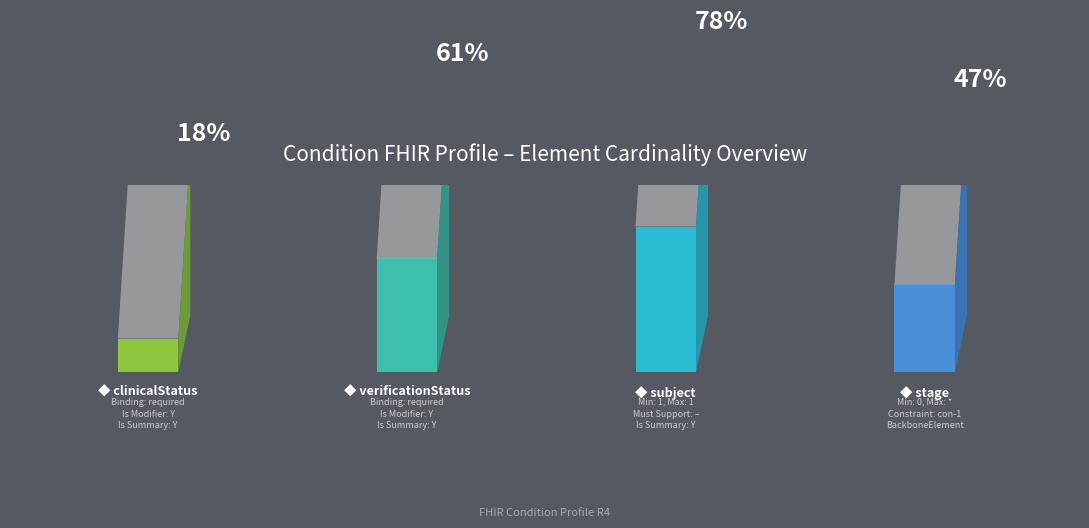

Which category has the lowest value across all series?

Condition.clinicalStatus